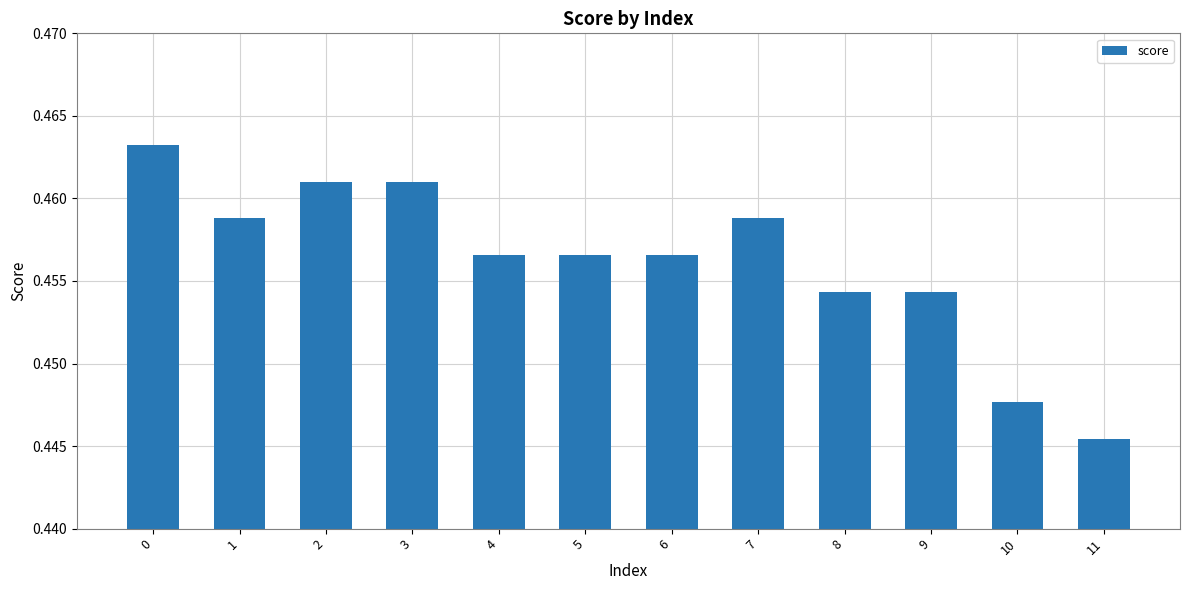

The chart shows a value of 0.3 at 9. True or false?

False